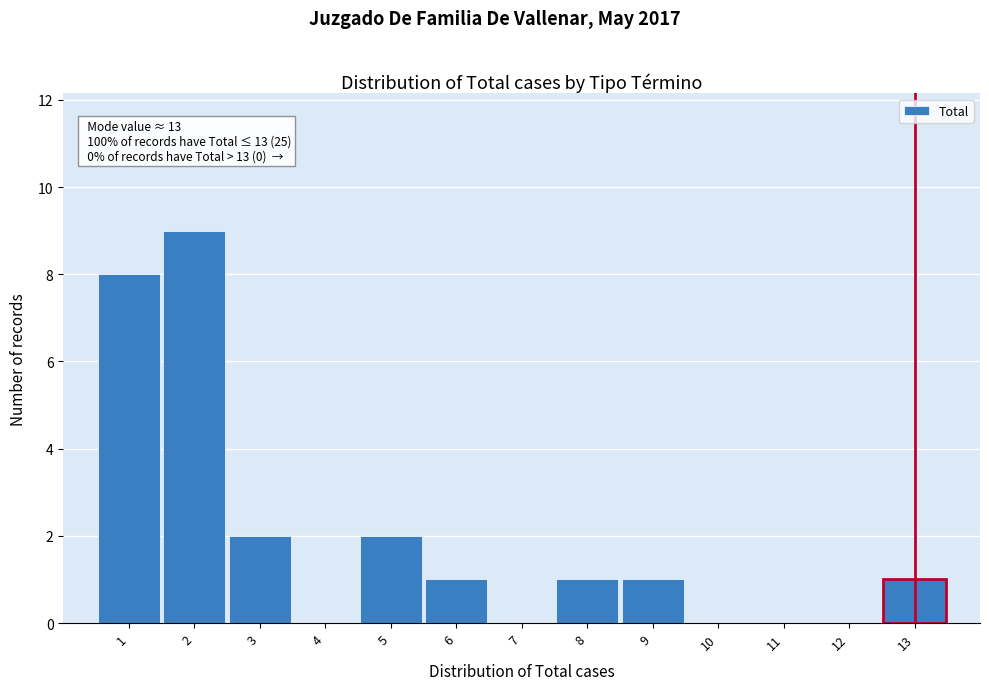

Over which range of the x-axis is the bar tallest?

1.5 to 2.5